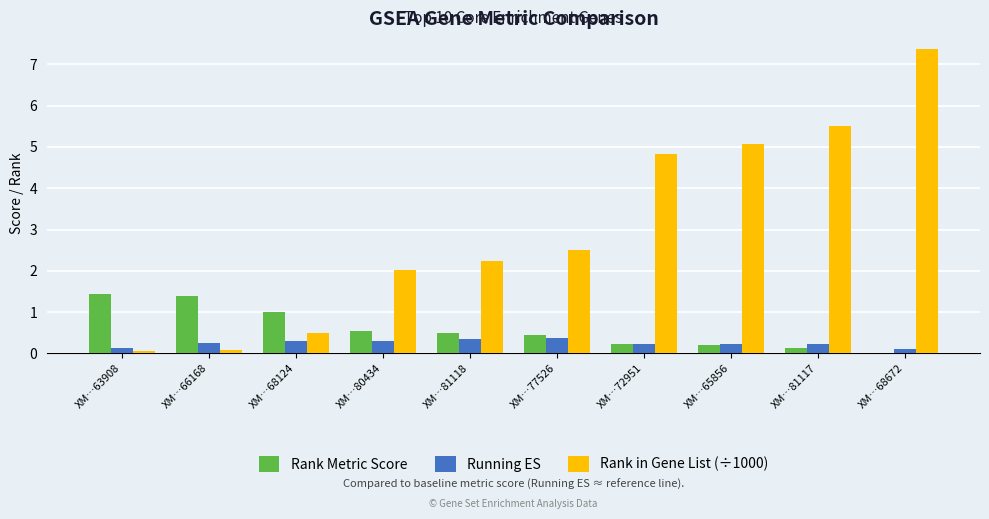

What is the sum of all Rank in Gene List (÷1000) values?

30.2